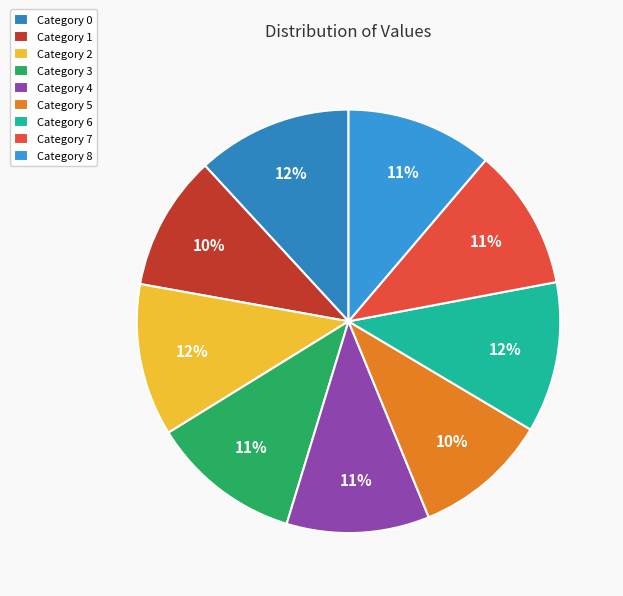

Count the number of slices in the pie.

9